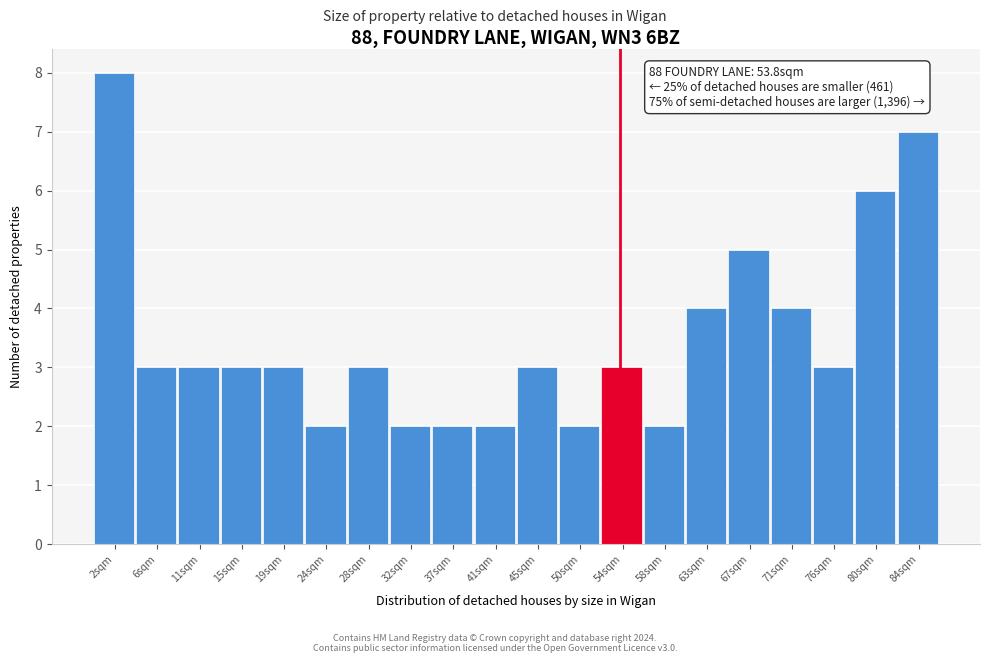

Which range on the x-axis has the tallest bar?

0.0 to 4.5